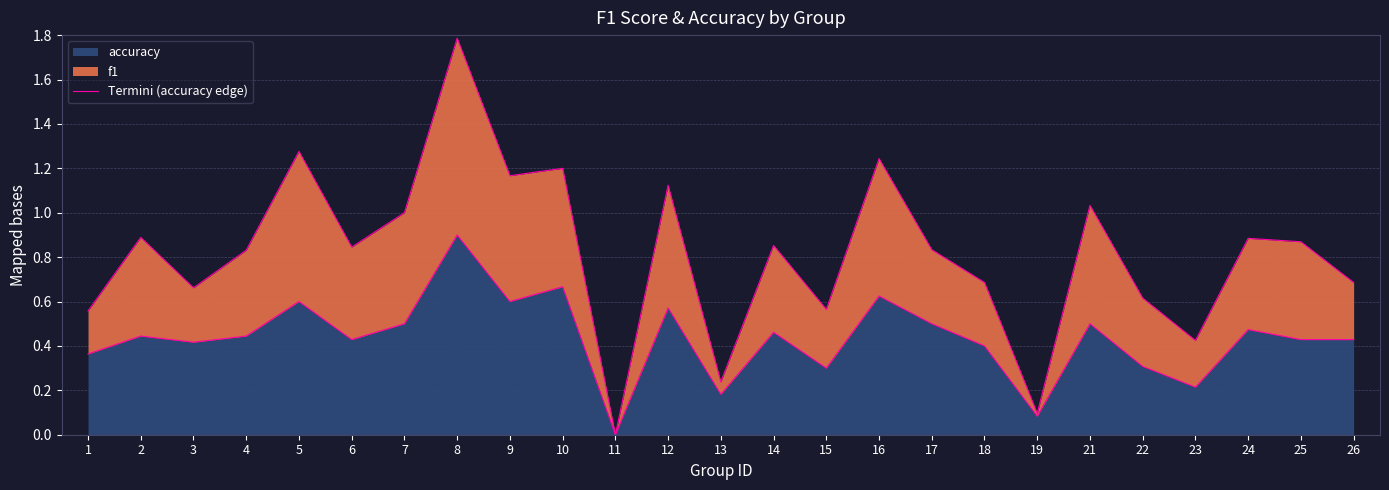

Does the chart display data point markers on the line(s)?

No